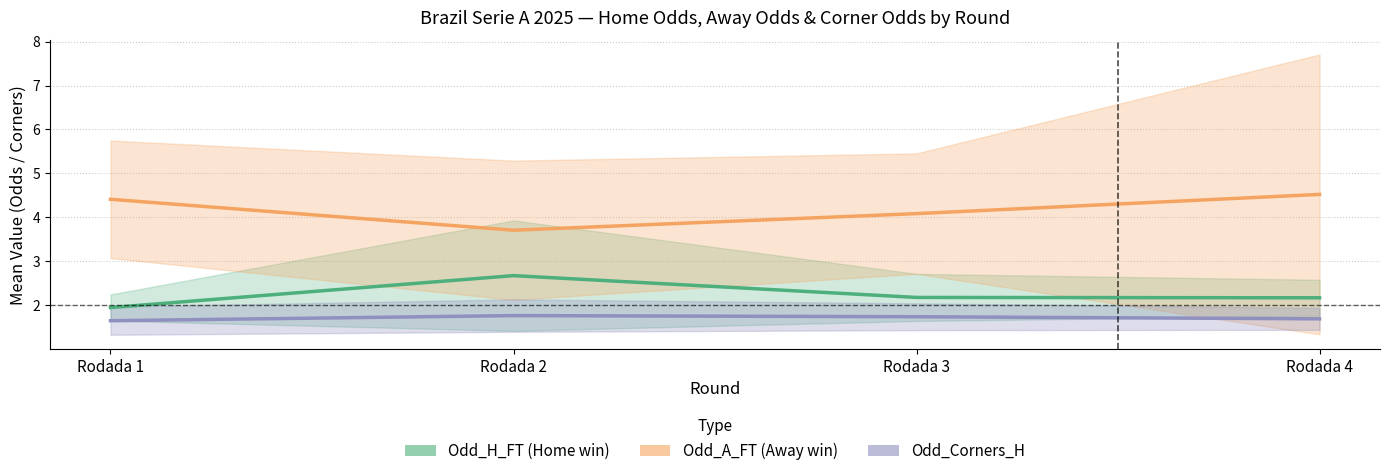

True or false: Odd_H_FT and Odd_A_FT intersect in this chart.

False